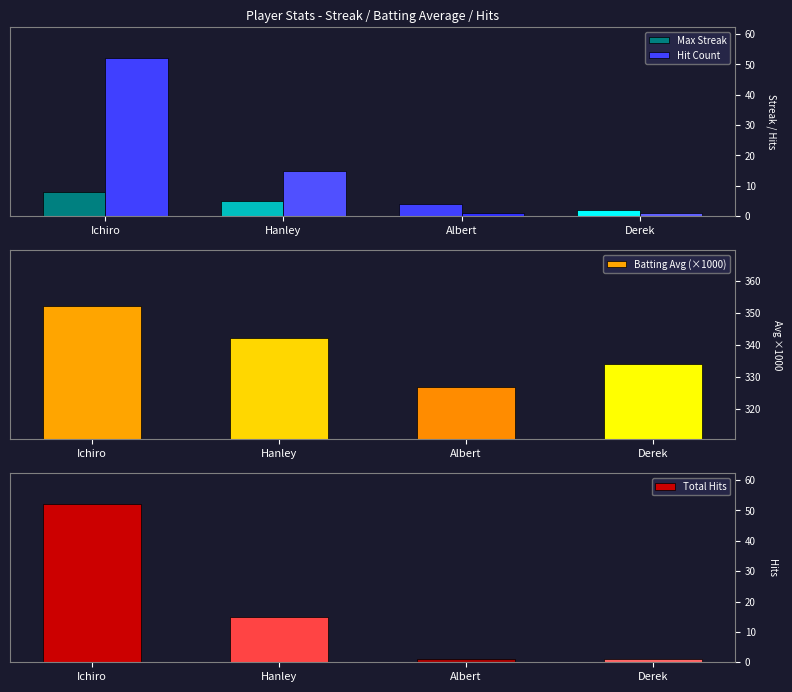

How many groups of bars are there?

4